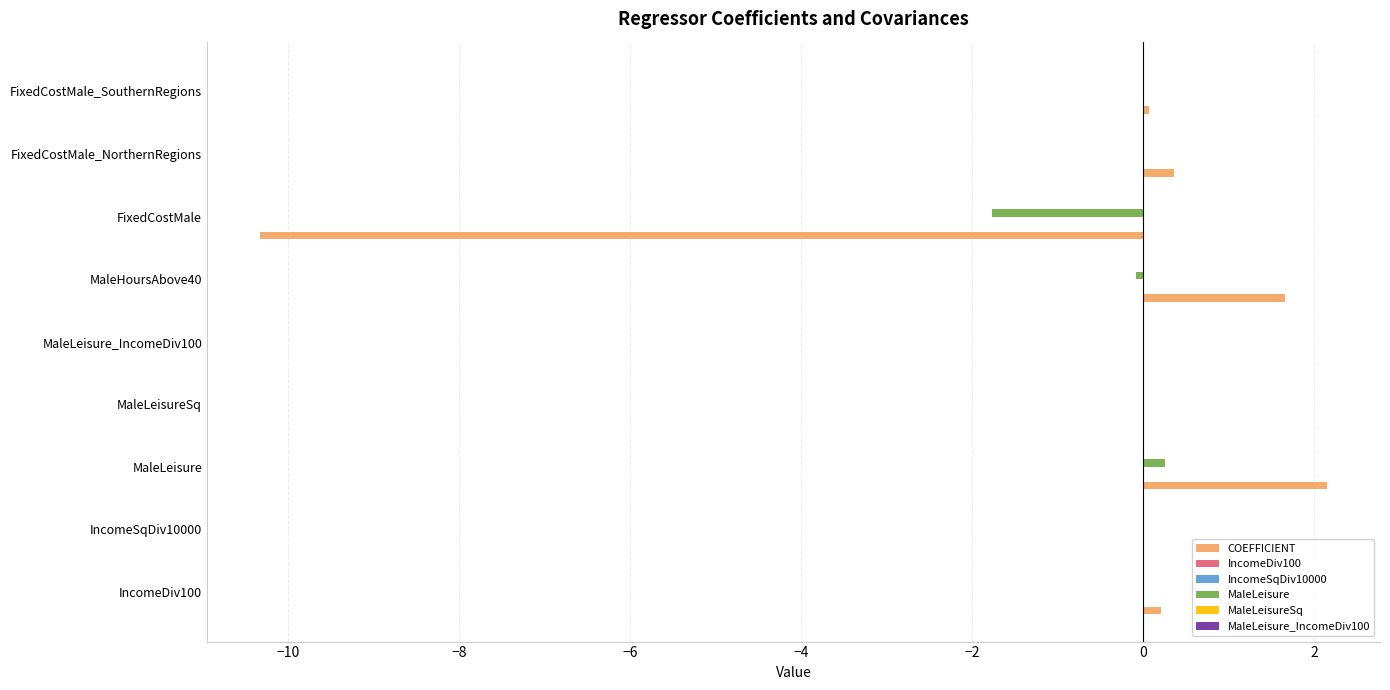

What is the highest value of the COEFFICIENT series?

2.1